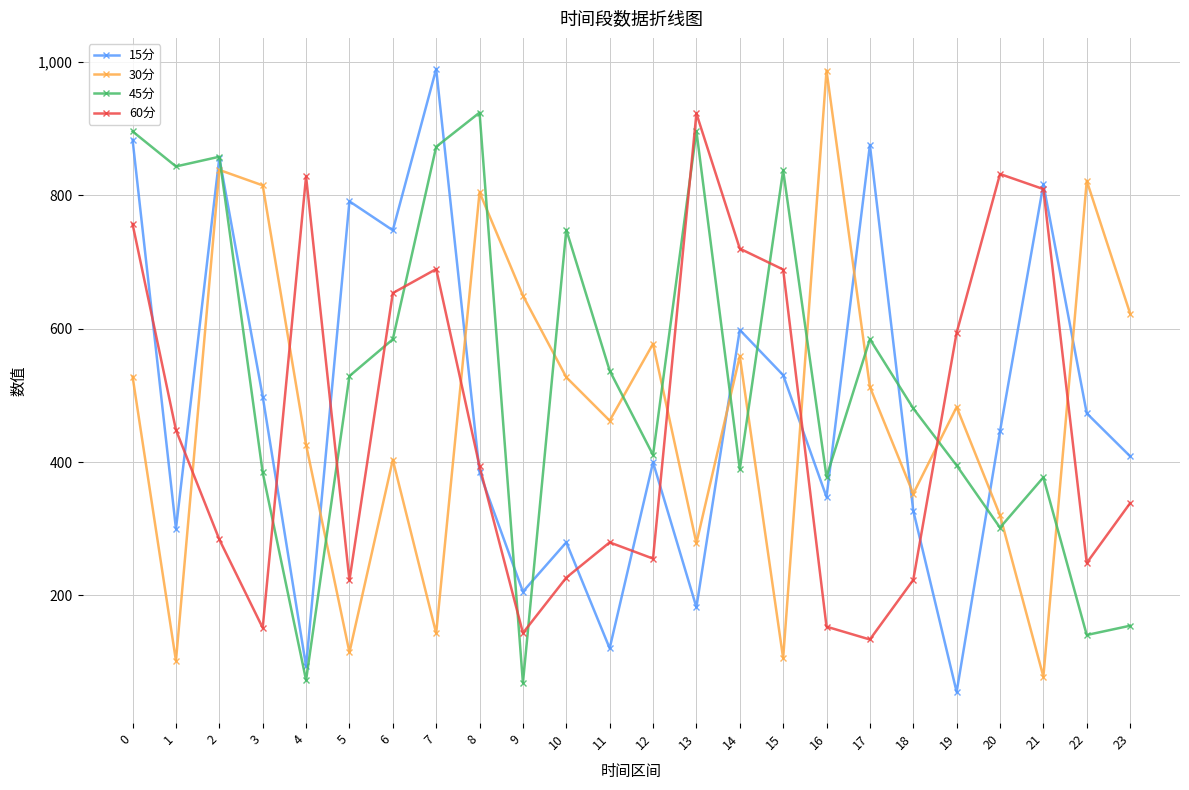

Where is 15分 nearest to the value 522?

15